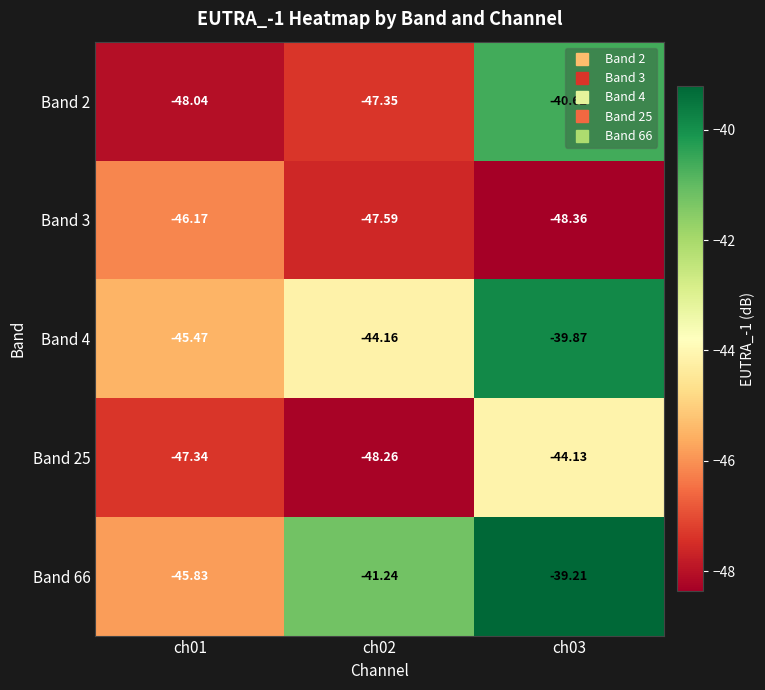

How many data points in Band 66 are less than -41?

2